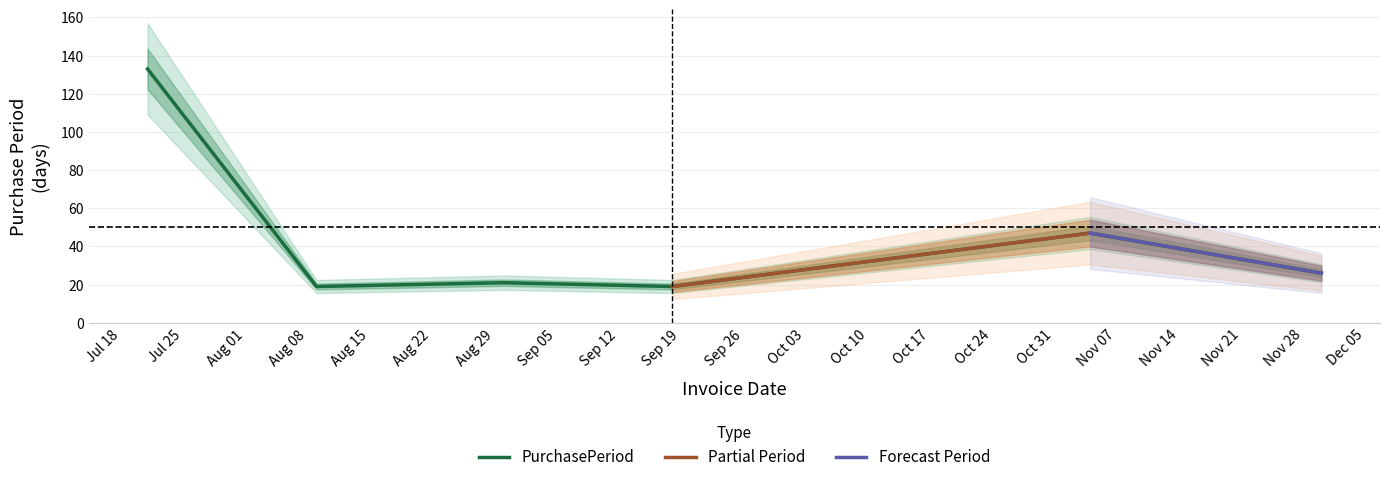

The value at 2017-09-18 is 26. True or false?

False